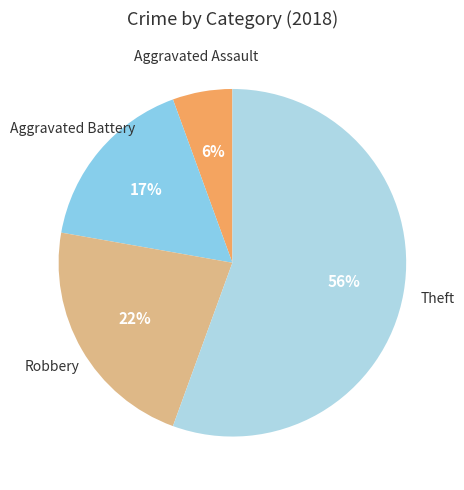

How many slices are in this pie chart?

4